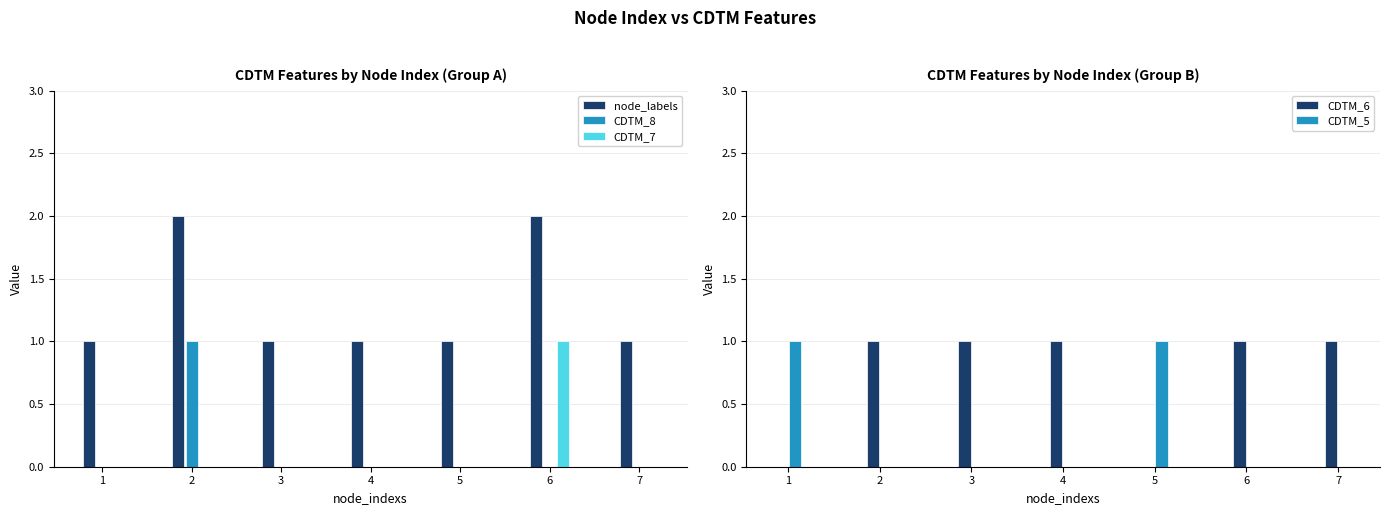

Reading right to left, list all the values displayed in this chart.

node_labels: 1	2	1	1	1	2	1
CDTM_8: 0	0	0	0	0	1	0
CDTM_7: 0	1	0	0	0	0	0
CDTM_6: 1	1	0	1	1	1	0
CDTM_5: 0	0	1	0	0	0	1